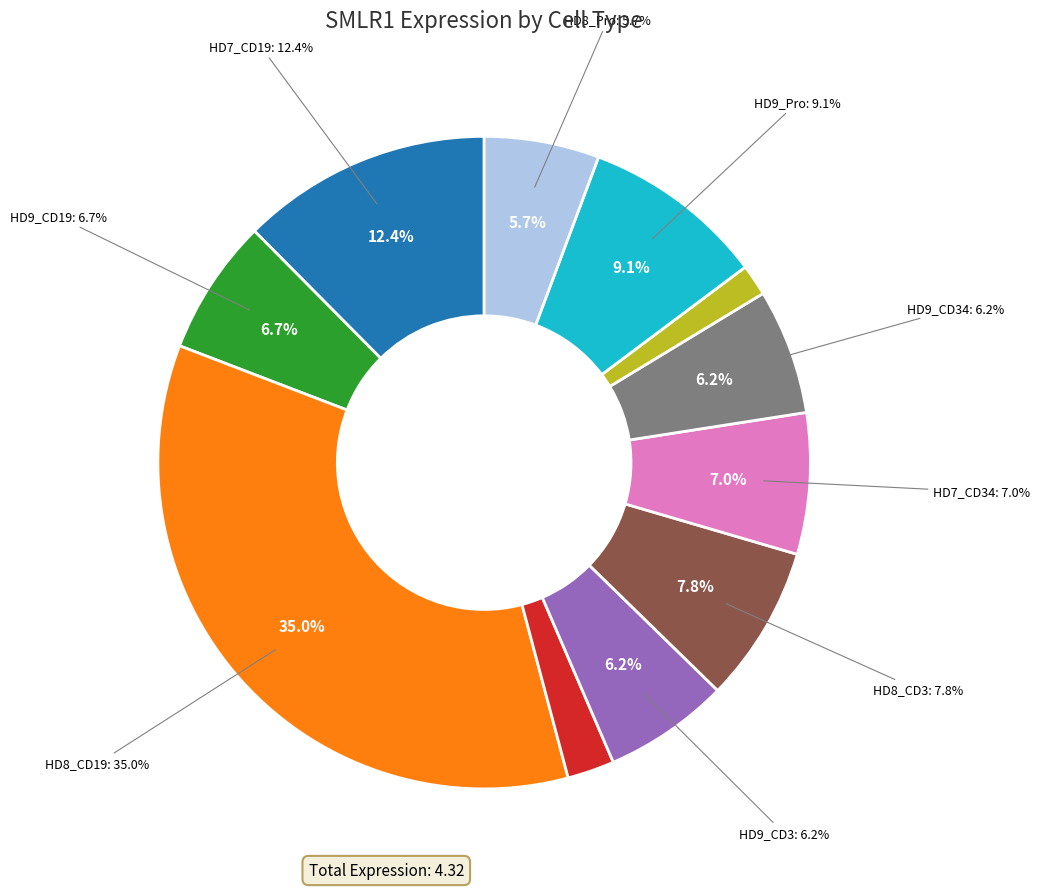

What percentage do HD8_Pro and HD8_CD19 together represent?

40.7%